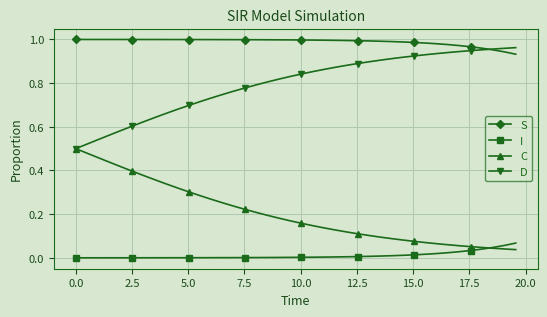

Which series has the largest total across all categories?

S